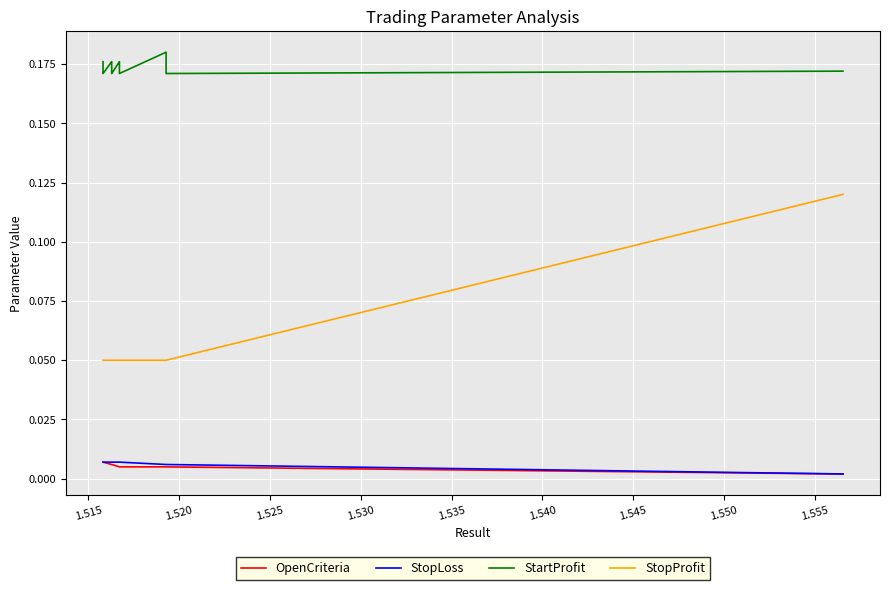

Reading left to right, list all the values displayed in this chart.

OpenCriteria: 0.0	0.0	0.0	0.0	0.0	0.0	0.0	0.0	0.0	0.0	0.0	0.0	0.0	0.0	0.0	0.0	0.0	0.0	0.0	0.0	0.0	0.0	0.0	0.0	0.0	0.0	0.0	0.0	0.0	0.0
StopLoss: 0.0	0.0	0.0	0.0	0.0	0.0	0.0	0.0	0.0	0.0	0.0	0.0	0.0	0.0	0.0	0.0	0.0	0.0	0.0	0.0	0.0	0.0	0.0	0.0	0.0	0.0	0.0	0.0	0.0	0.0
StartProfit: 0.2	0.2	0.2	0.2	0.2	0.2	0.2	0.2	0.2	0.2	0.2	0.2	0.2	0.2	0.2	0.2	0.2	0.2	0.2	0.2	0.2	0.2	0.2	0.2	0.2	0.2	0.2	0.2	0.2	0.2
StopProfit: 0.1	0.1	0.1	0.1	0.1	0.1	0.1	0.1	0.1	0.1	0.1	0.1	0.1	0.1	0.1	0.1	0.1	0.1	0.1	0.1	0.1	0.1	0.1	0.1	0.1	0.1	0.1	0.1	0.1	0.1